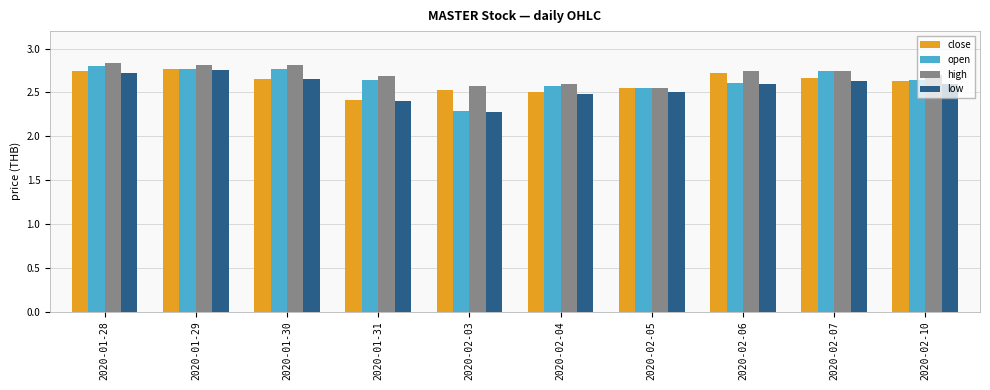

What is the sum of the high values at 2020-01-30 and 2020-01-31?

5.5